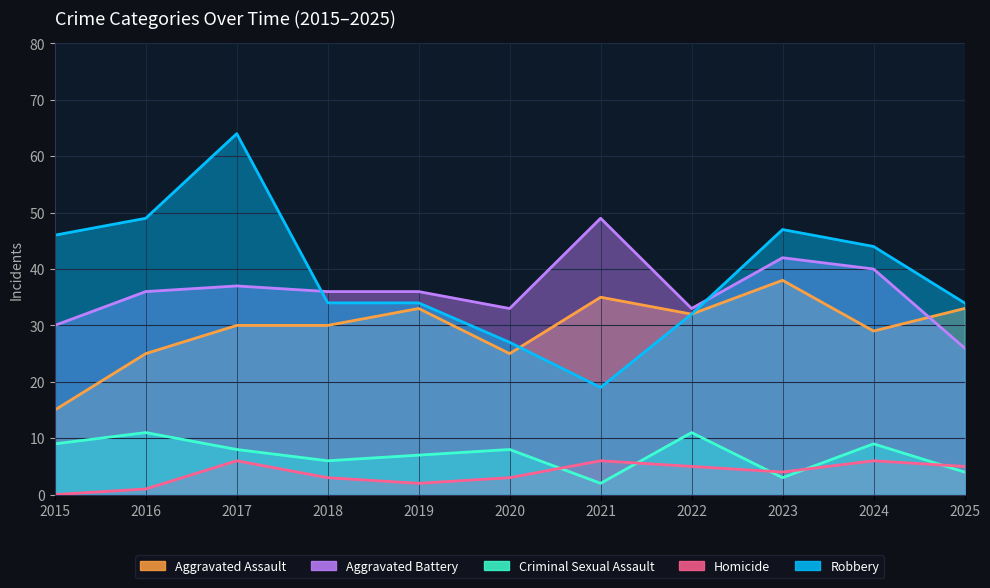

Where is the first local maximum for Homicide?

2017